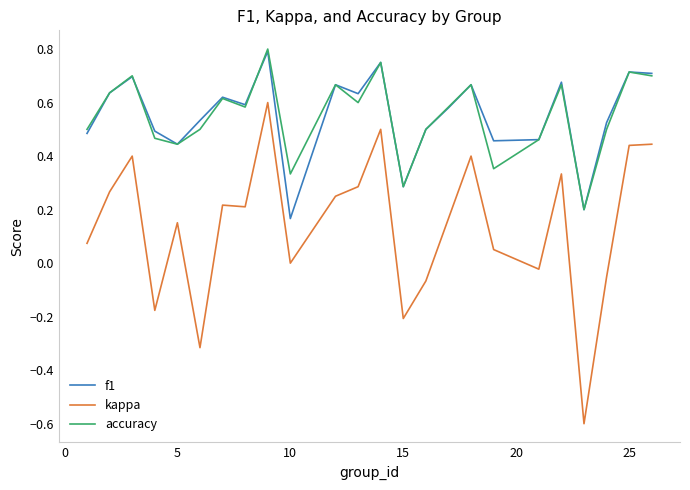

What is the minimum value shown in the chart?

-0.6